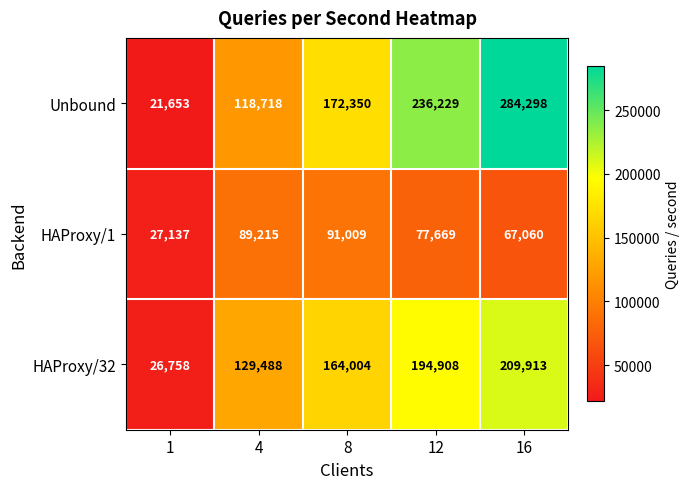

Rank the series by their average value, from highest to lowest.

Unbound, HAProxy/32, HAProxy/1